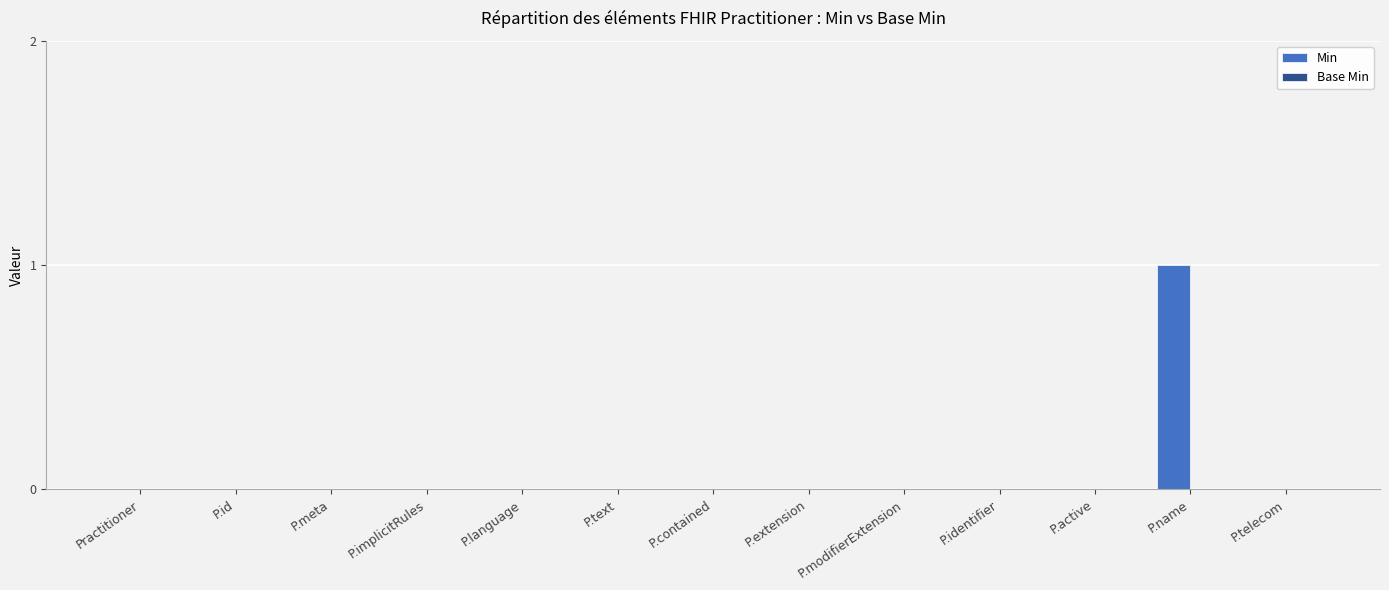

Is it true that the value at P.language is 0?

True